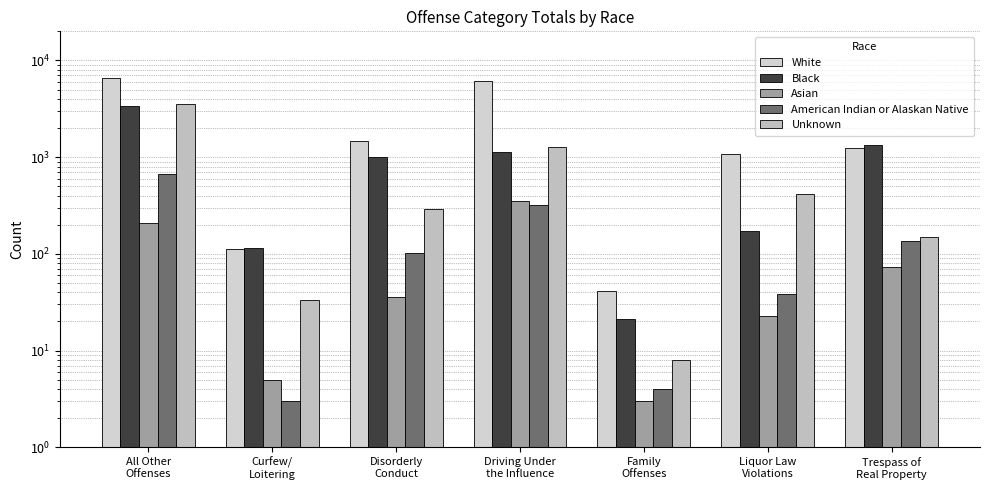

What is the minimum value shown in the chart?

3